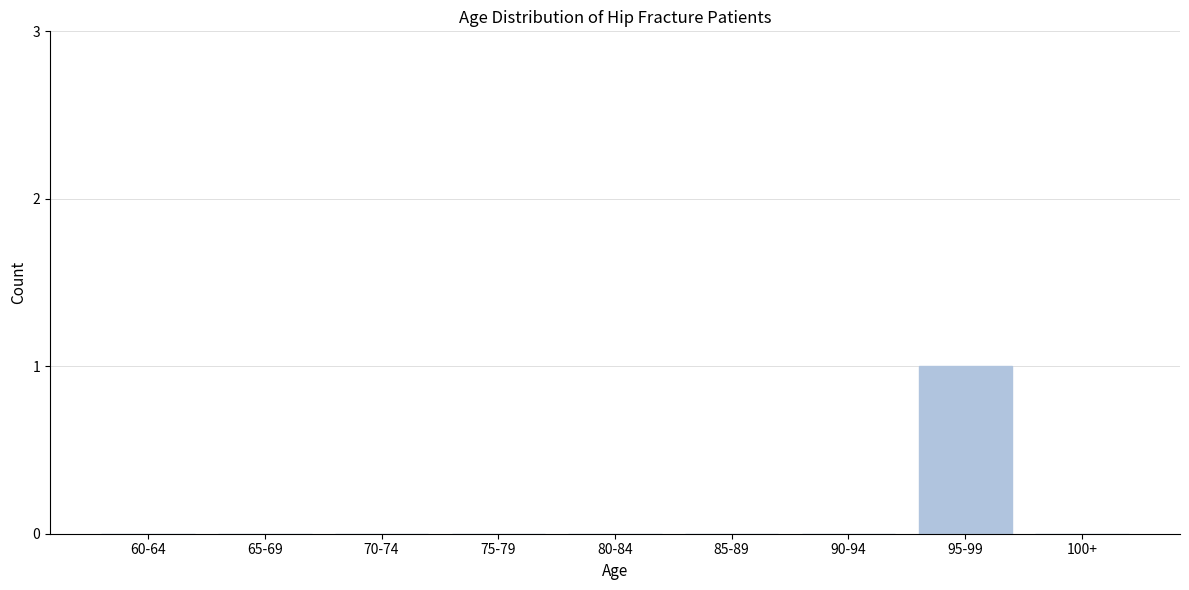

Reading left to right, extract all data points from this chart.

60-64=0	65-69=0	70-74=0	75-79=0	80-84=0	85-89=0	90-94=0	95-99=1	100+=0